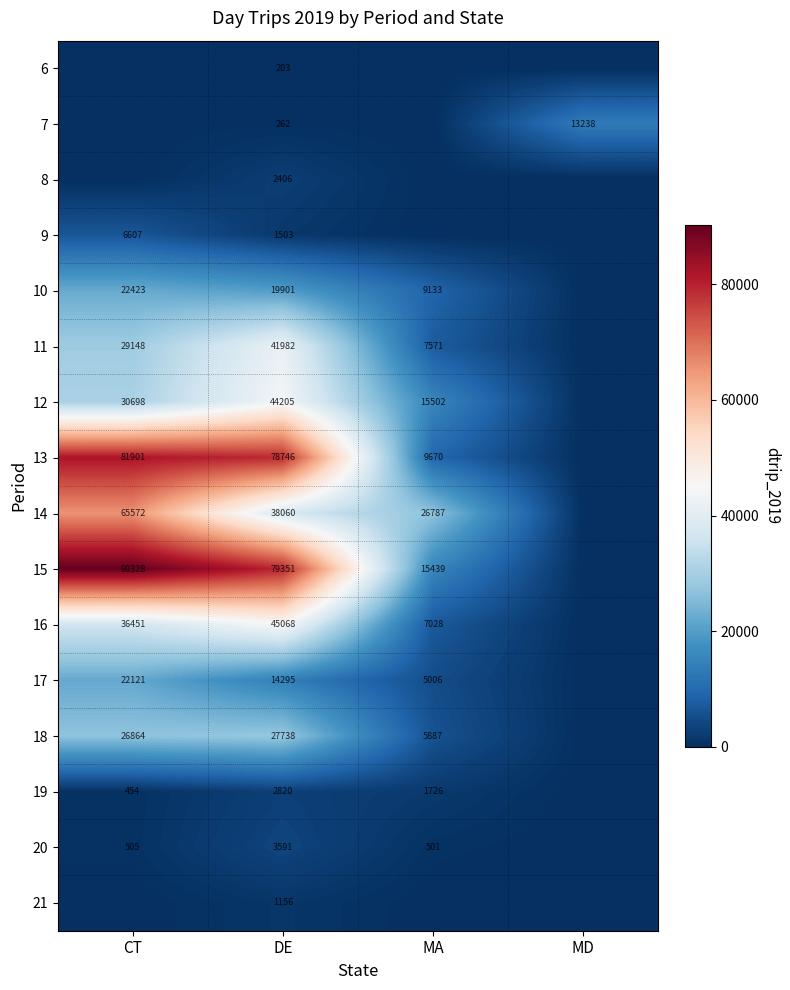

What is the difference between the 18 values at MA and CT?

20977